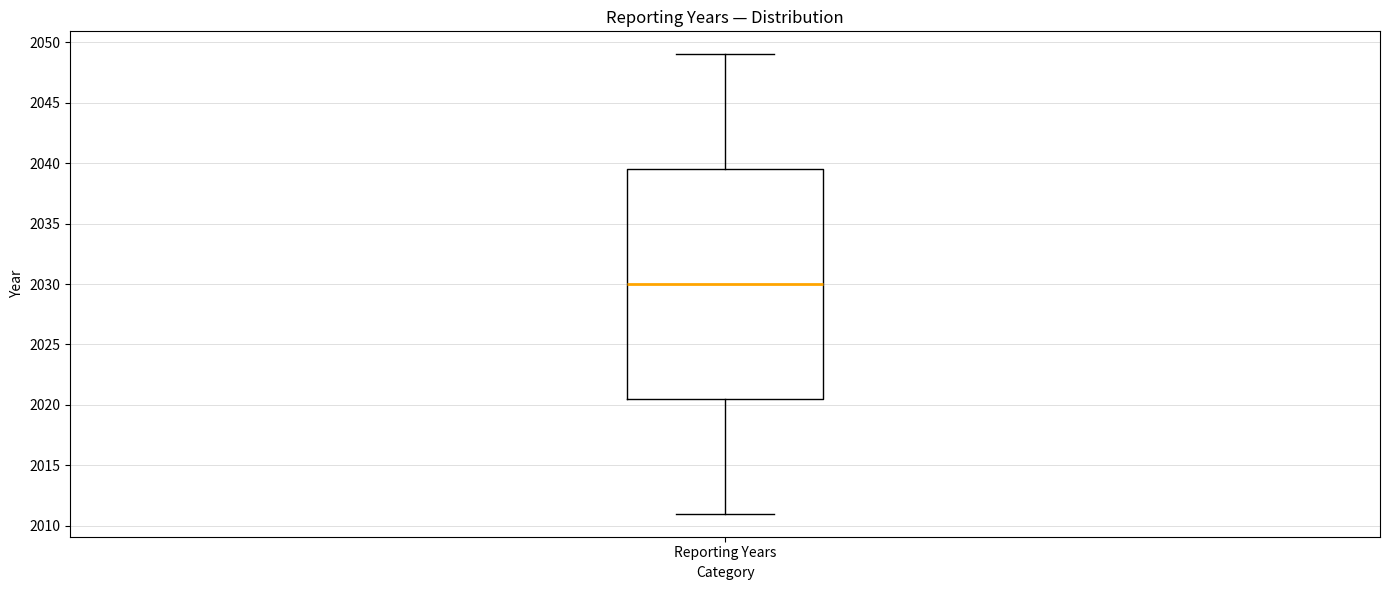

Where does the upper whisker of the box for Reporting Years end on the y-axis? The values are not printed on the chart, so give them approximately, as read against the axis.

2049.0